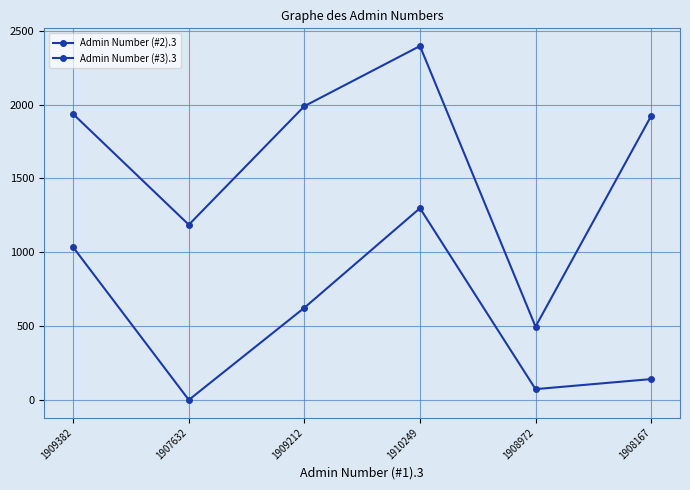

Which series has the widest spread of values?

Admin Number (#2).3